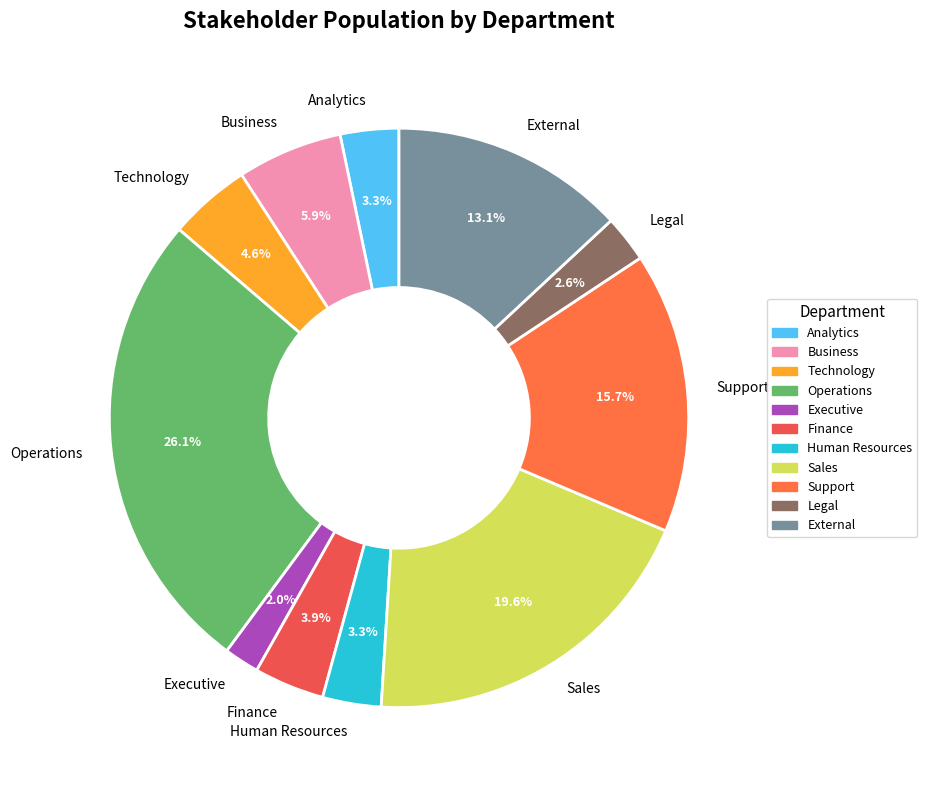

Is there a majority slice in this chart?

No